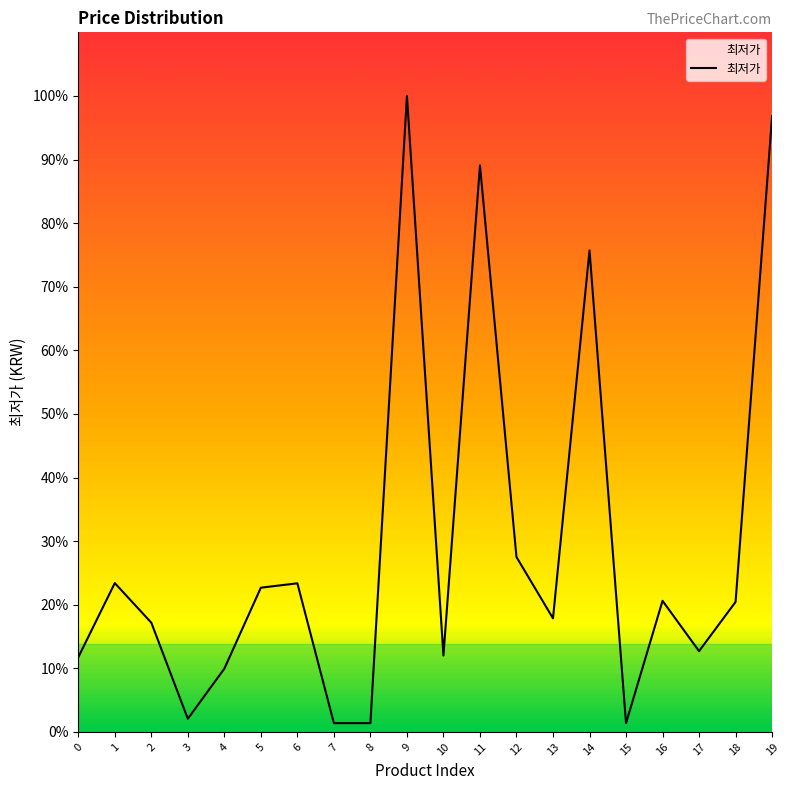

How many points are lower than both their immediate neighbors (excluding endpoints)?

5